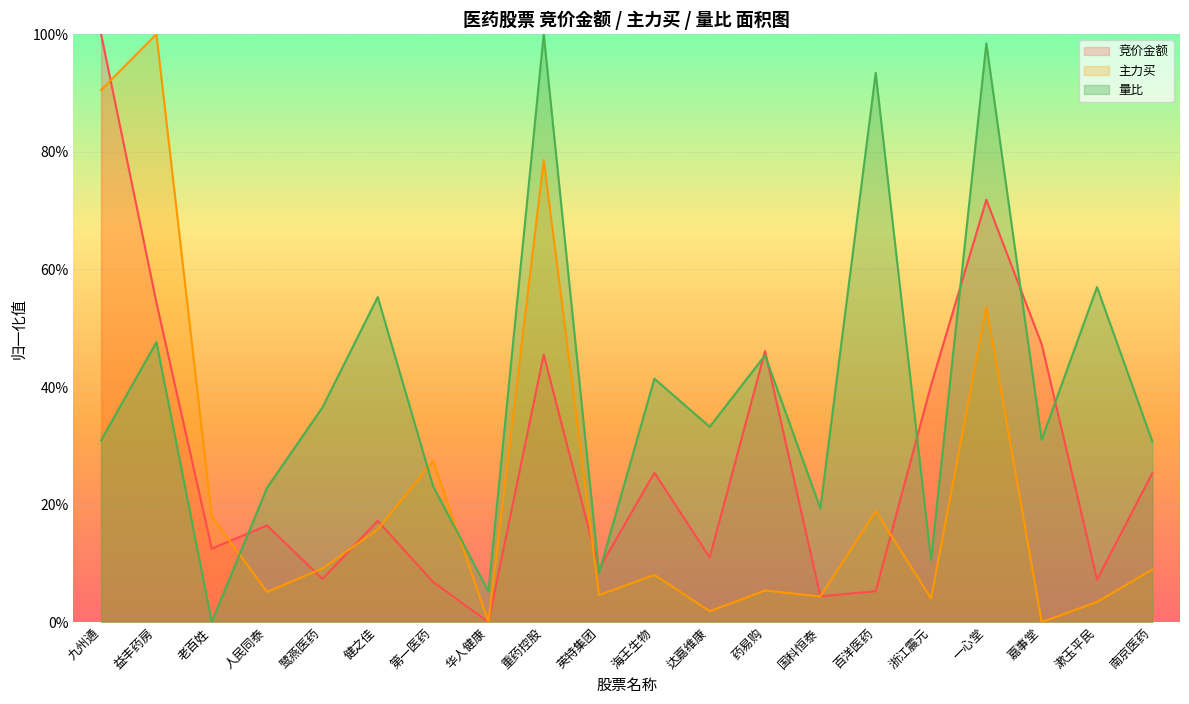

Rank the series by their average value, from lowest to highest.

主力买, 竞价金额, 量比